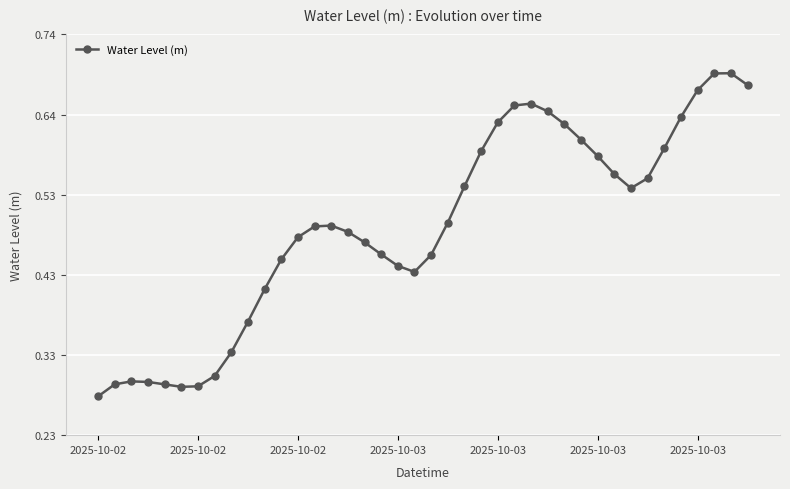

True or false: the data has more than 1 interior local peaks.

True